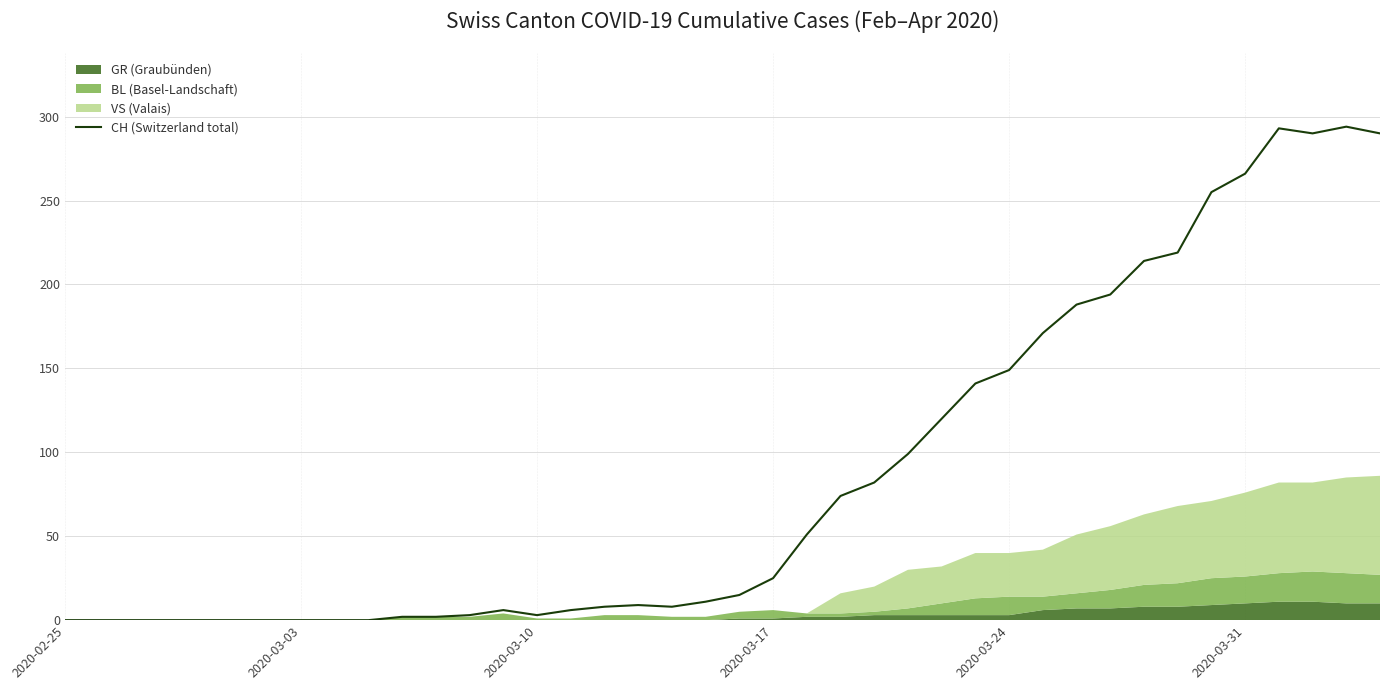

What is the highest value of the CH (Switzerland total) series?

294